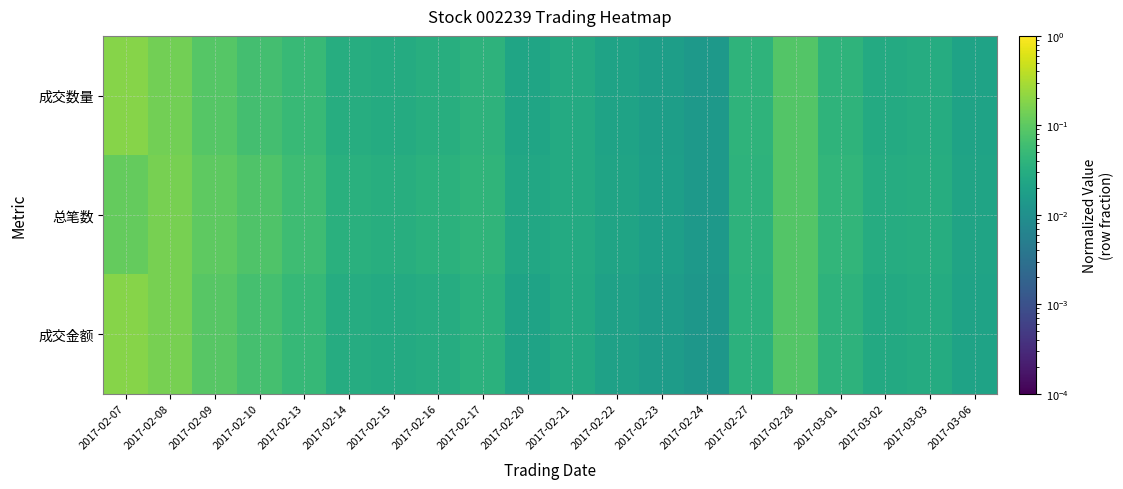

List the series in order of their peak value, highest first.

成交金额, 成交数量, 总笔数